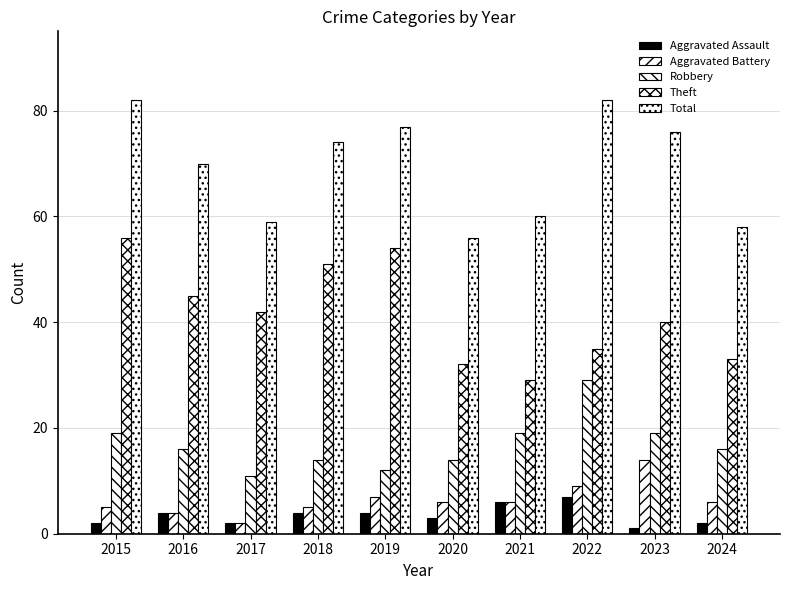

What is the sum of the Robbery values at 2022 and 2016?

45